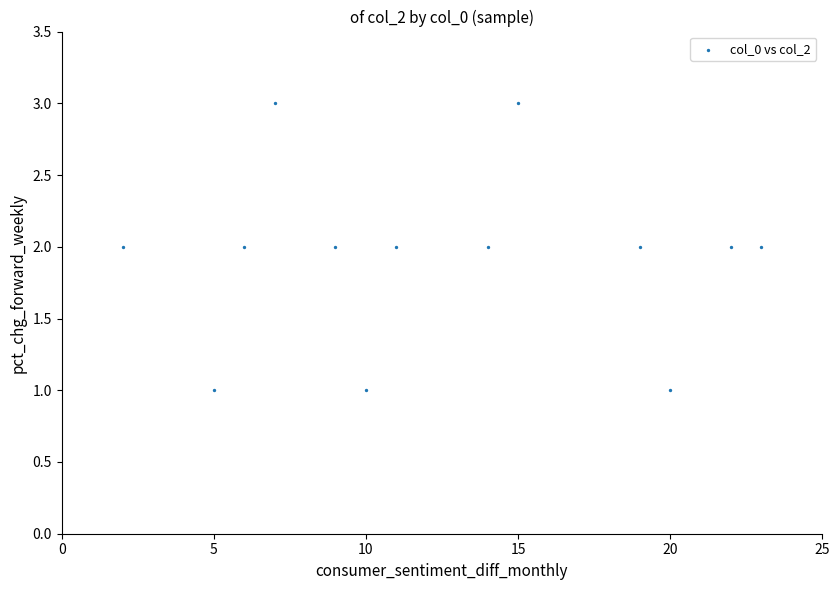

What is the range of X values (max minus min)?

21